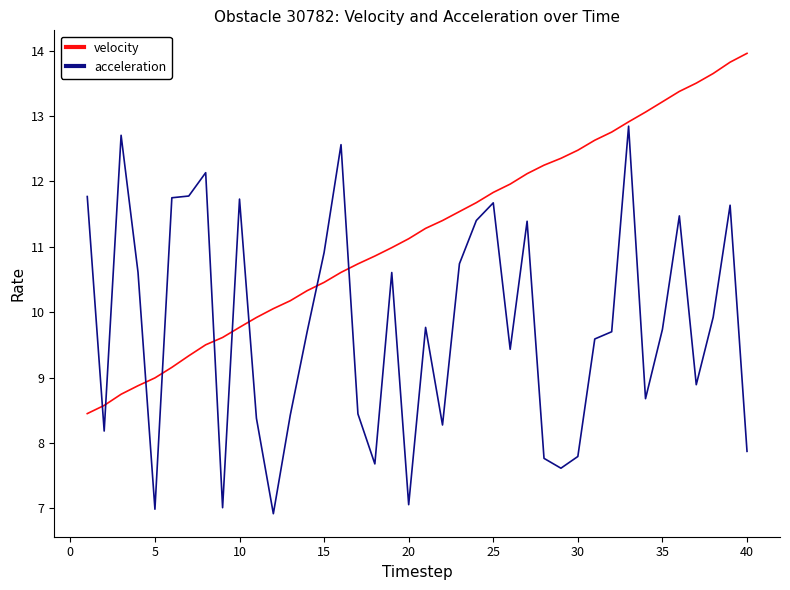

Count the number of data series in this chart.

2